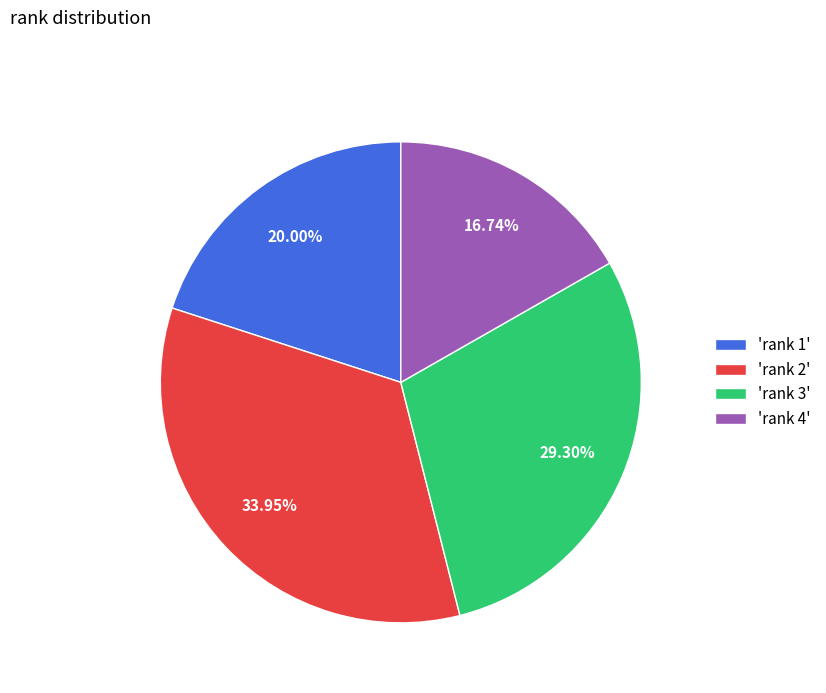

Approximately how many times larger is the value at 'rank 2' compared to 'rank 1'?

1.7